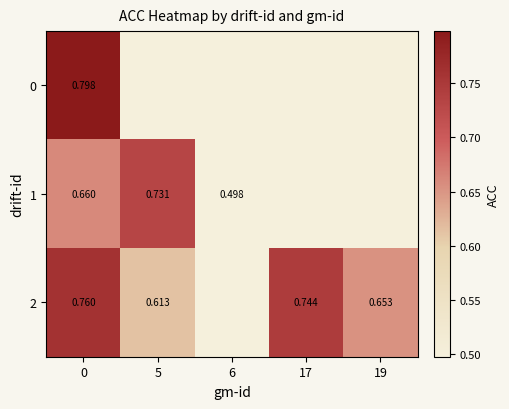

At how many categories does at least one series exceed 0?

5